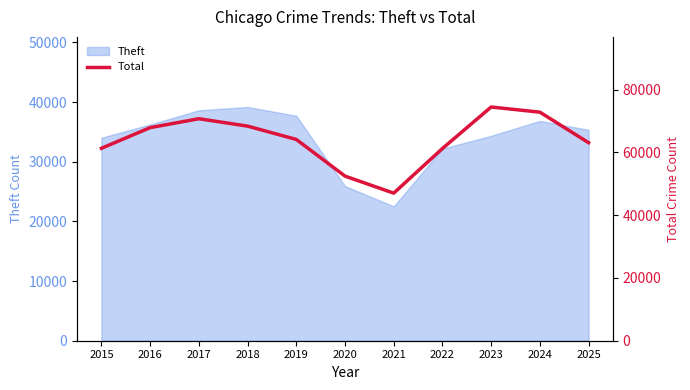

What is the greatest value displayed?

74483